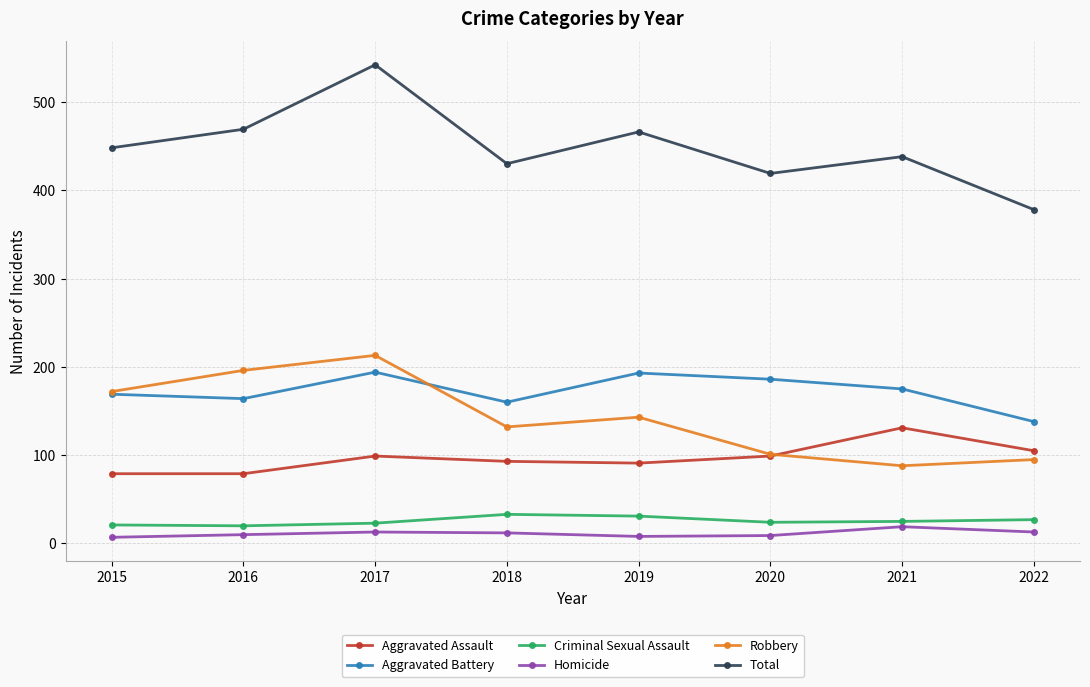

How many lines are shown in the chart?

6